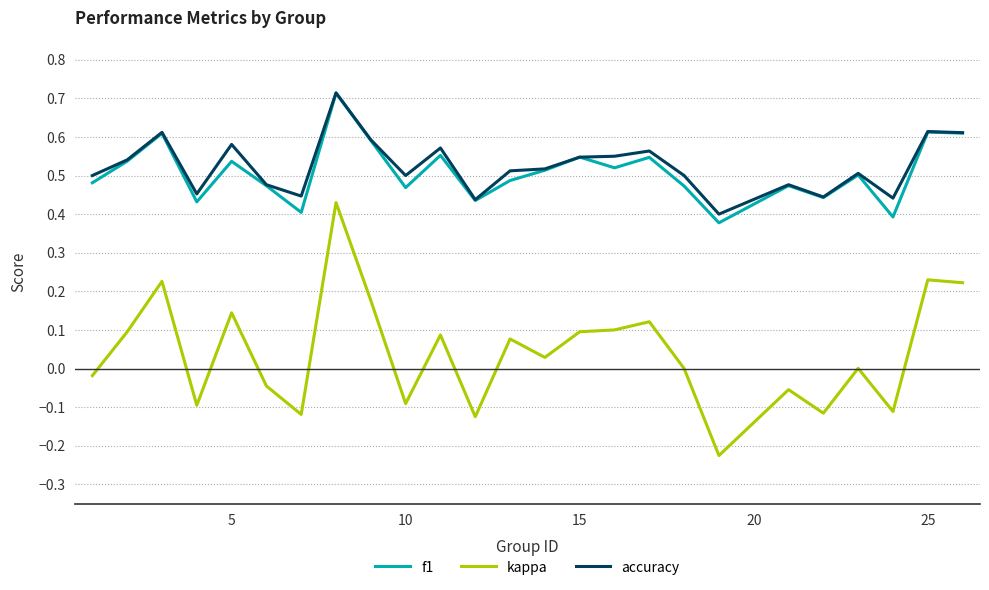

Which series has the largest range (max minus min)?

kappa